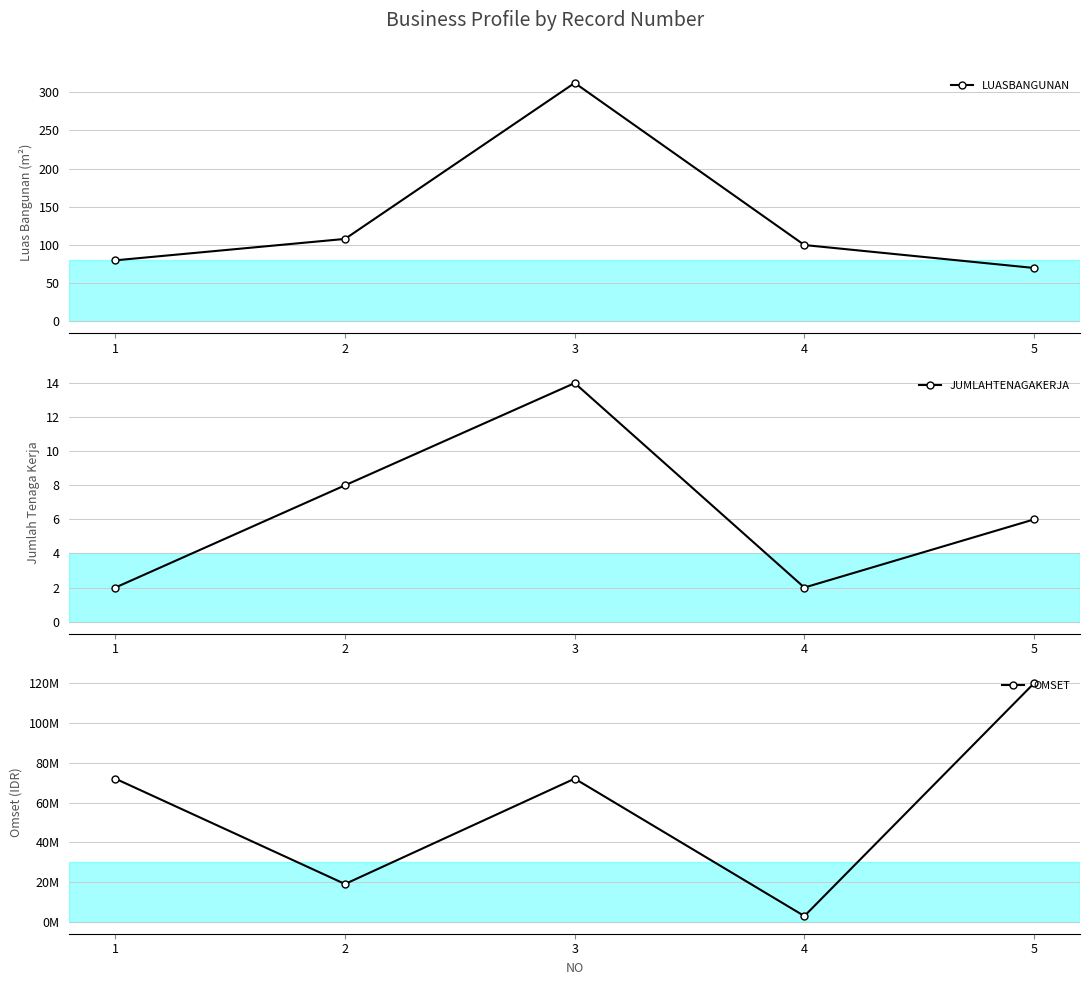

Which category has the highest value in the JUMLAHTENAGAKERJA series?

3